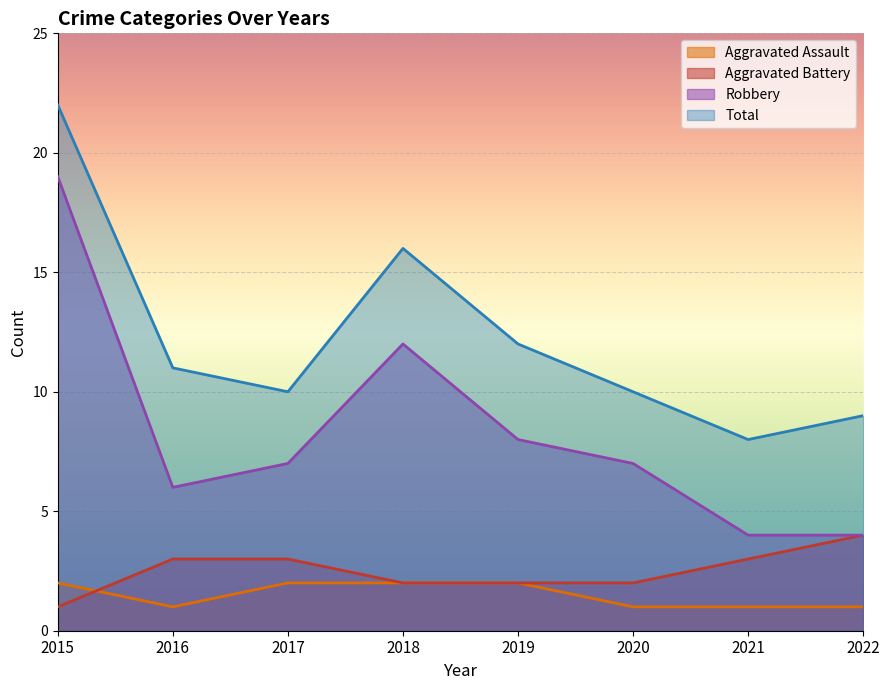

Reading left to right, extract all data points from this chart.

Aggravated Assault: 2015=2	2016=1	2017=2	2018=2	2019=2	2020=1	2021=1	2022=1
Aggravated Battery: 2015=1	2016=3	2017=3	2018=2	2019=2	2020=2	2021=3	2022=4
Robbery: 2015=19	2016=6	2017=7	2018=12	2019=8	2020=7	2021=4	2022=4
Total: 2015=22	2016=11	2017=10	2018=16	2019=12	2020=10	2021=8	2022=9